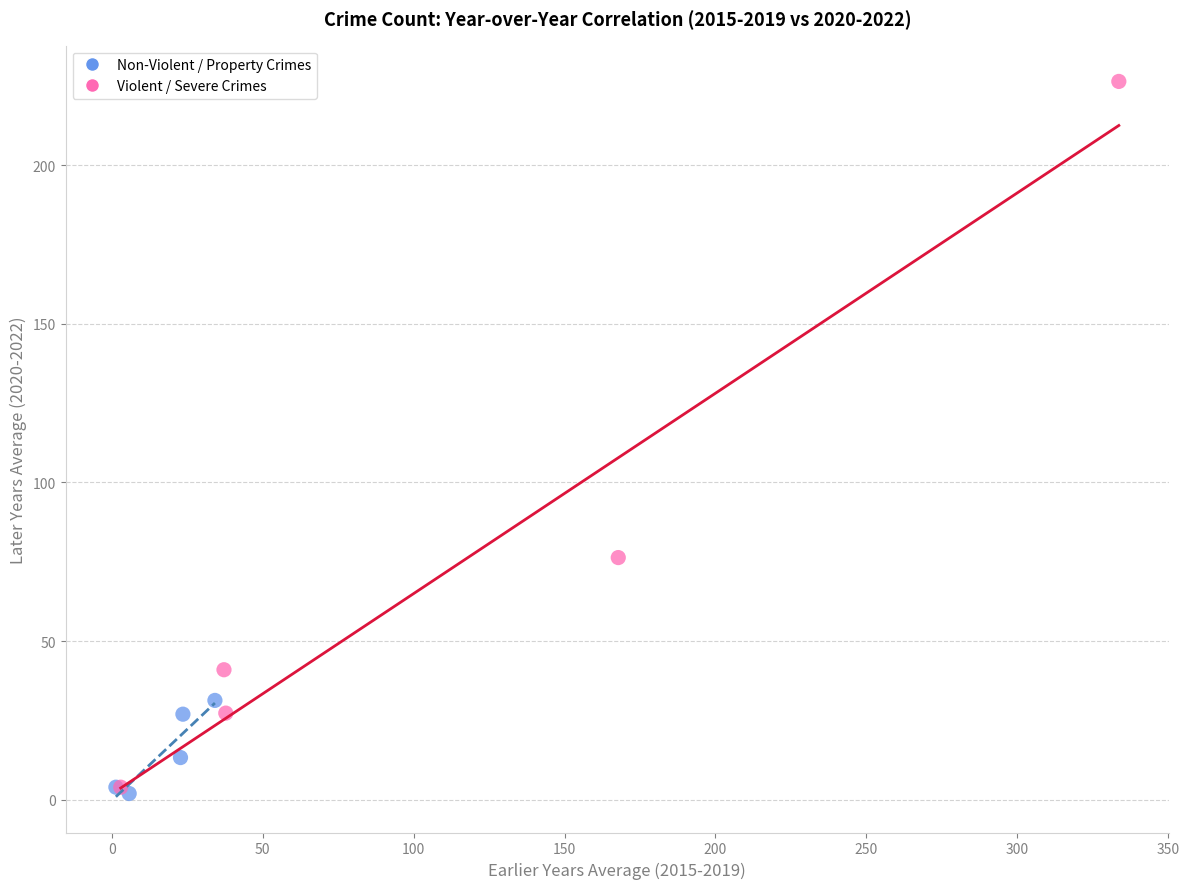

Which series contains the lowest Y value?

Non-Violent / Property Crimes